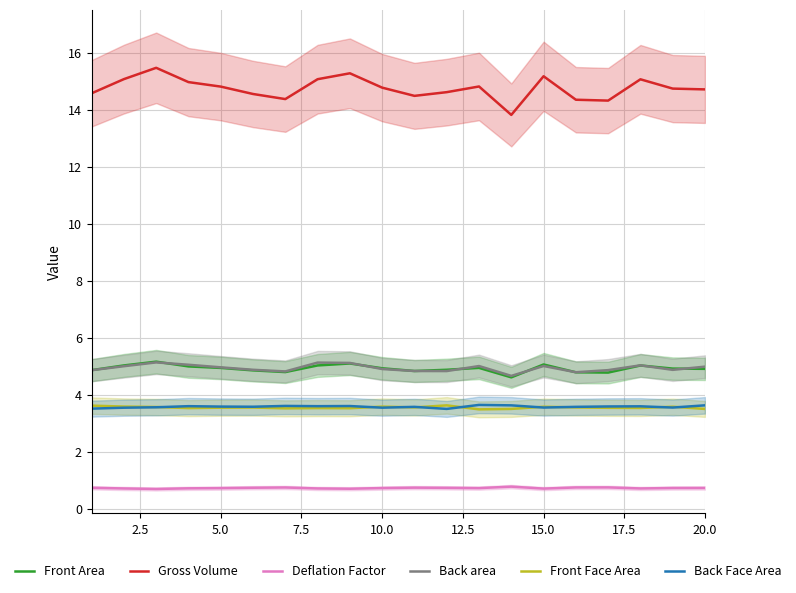

At how many categories does at least one series exceed 7?

20